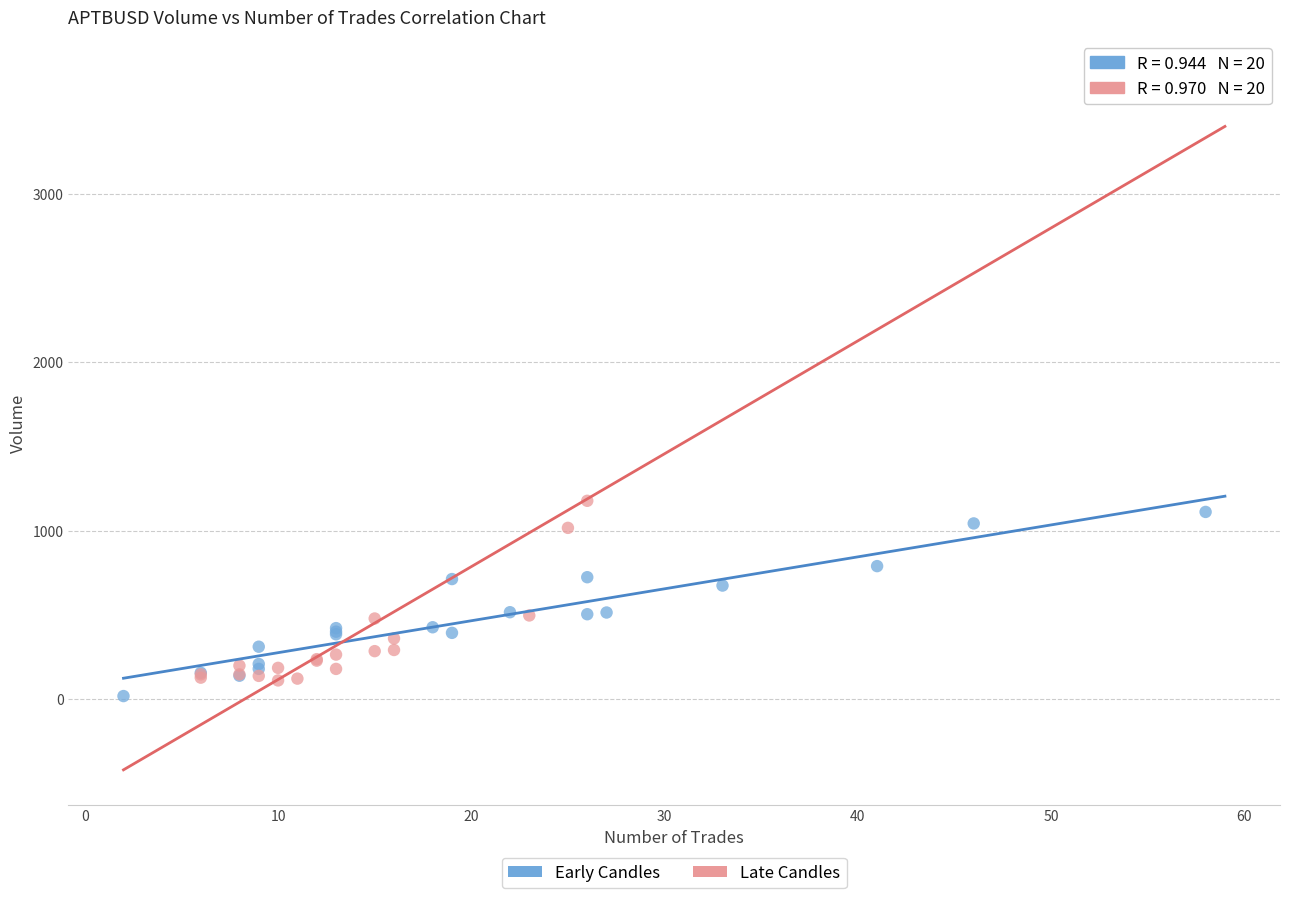

Which series reaches the maximum Y coordinate?

Late Candles